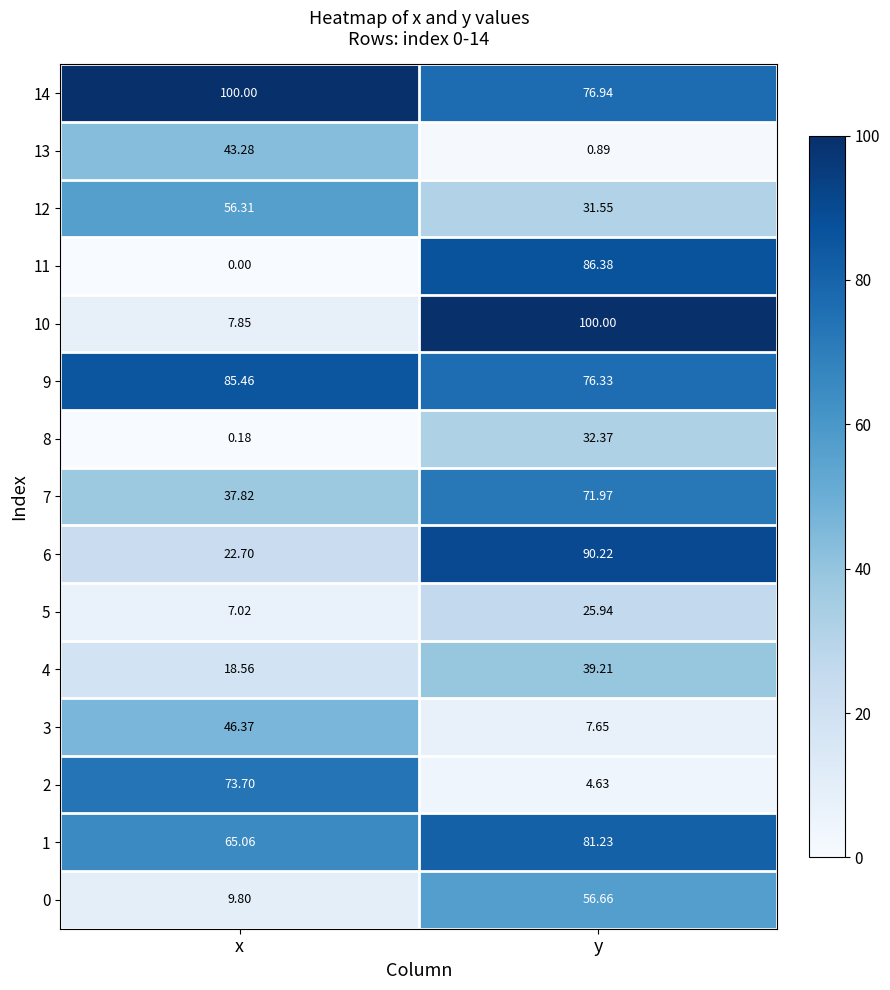

Rank the series at y from highest to lowest value.

10, 6, 11, 1, 14, 9, 7, 0, 4, 8, 12, 5, 3, 2, 13